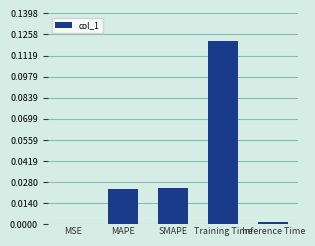

Is it true that the value at MSE is 0.0?

True